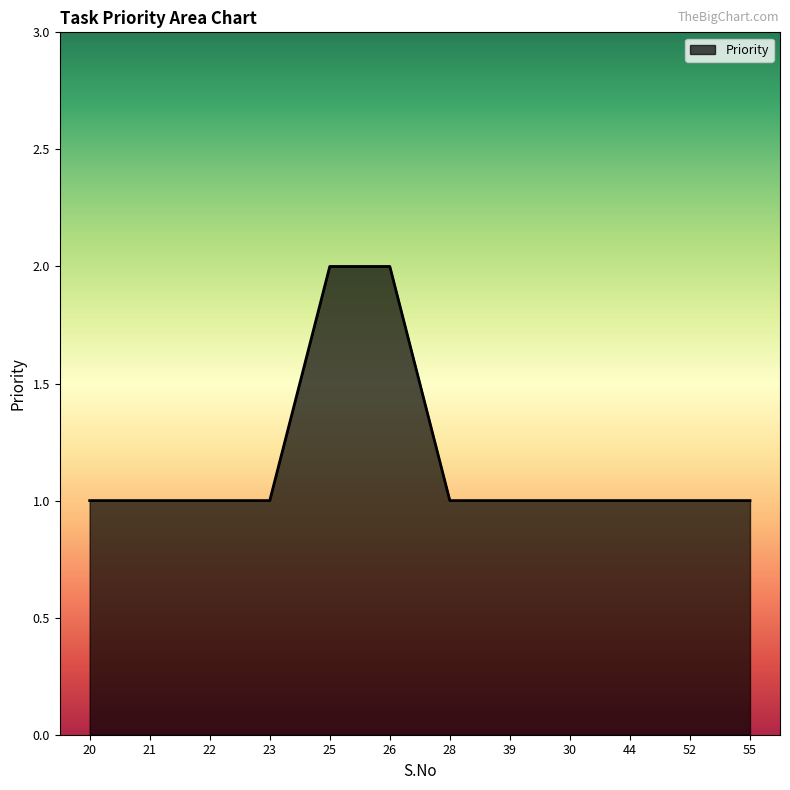

What is the sum of the values at 39 and 25?

3